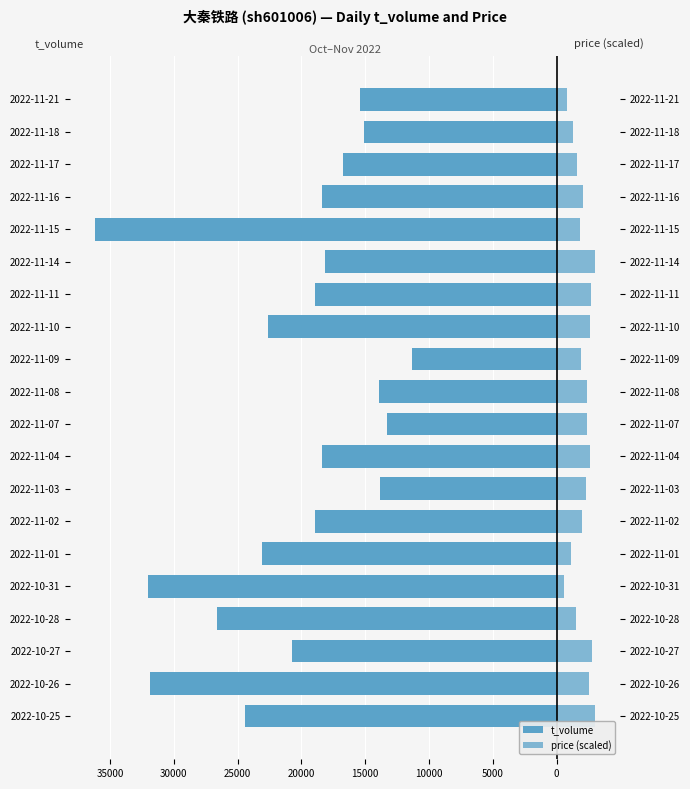

How many series are shown in this chart?

2